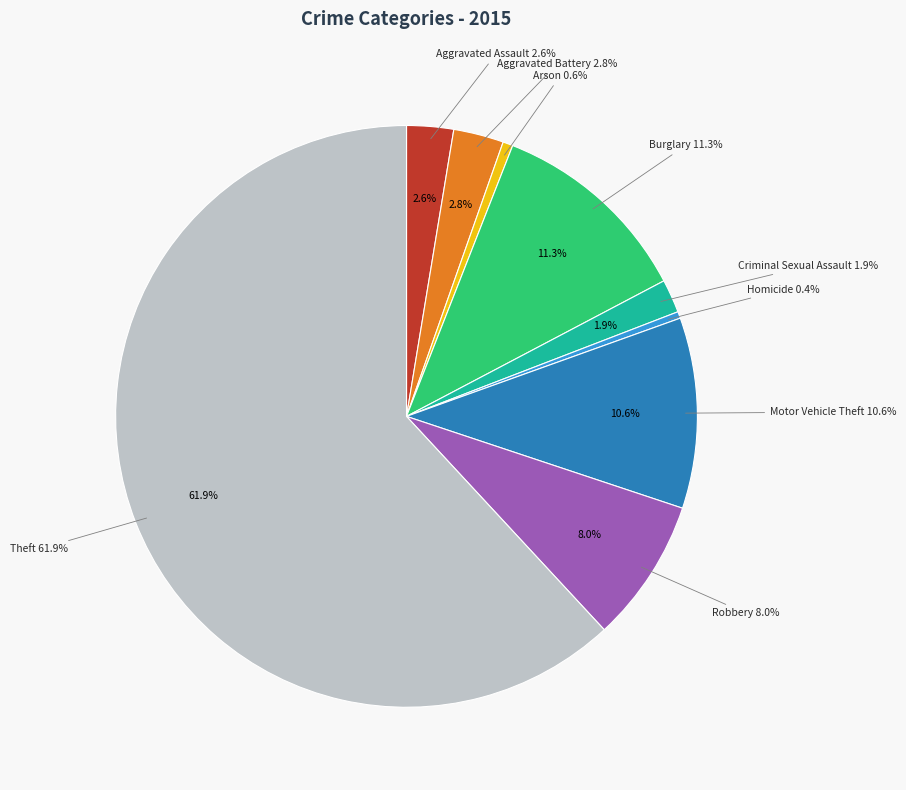

To the nearest percent, what percentage of the pie is Robbery?

8%